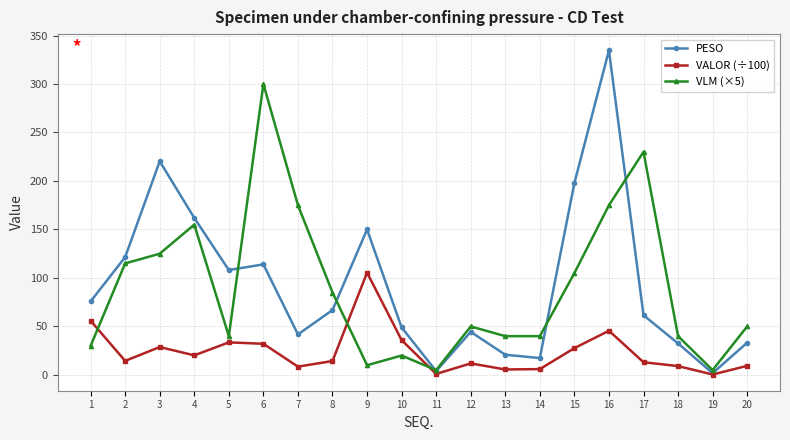

How many times do VALOR (÷100) and VLM (×5) cross each other?

3